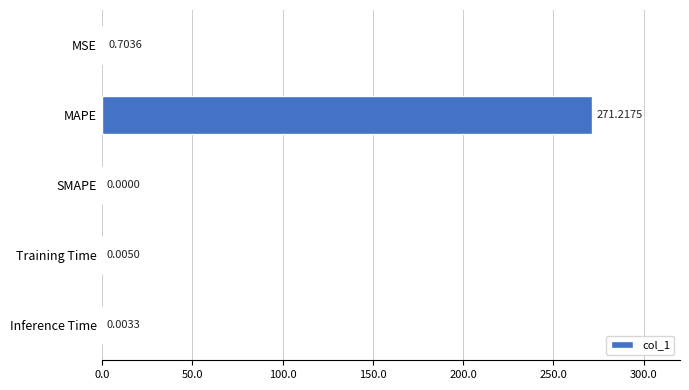

At which label is the value closest to 135?

MSE